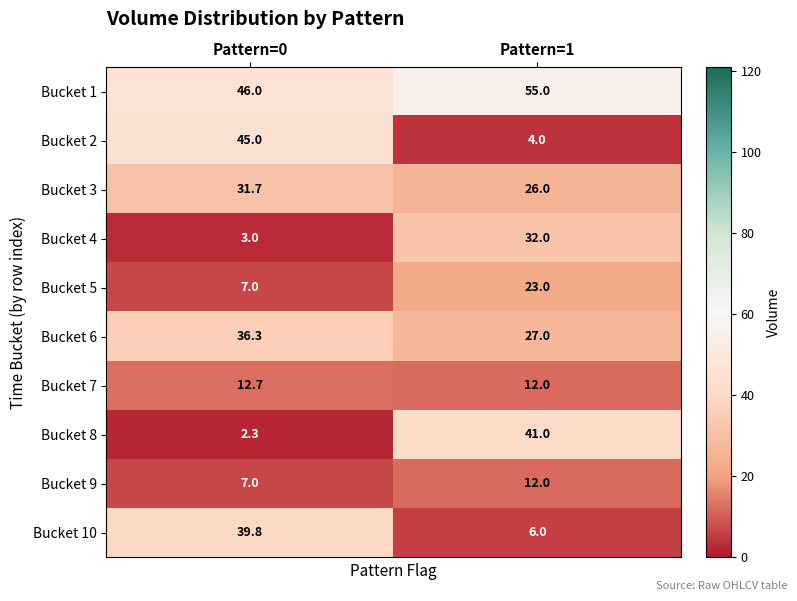

What is the minimum value shown in the chart?

2.3